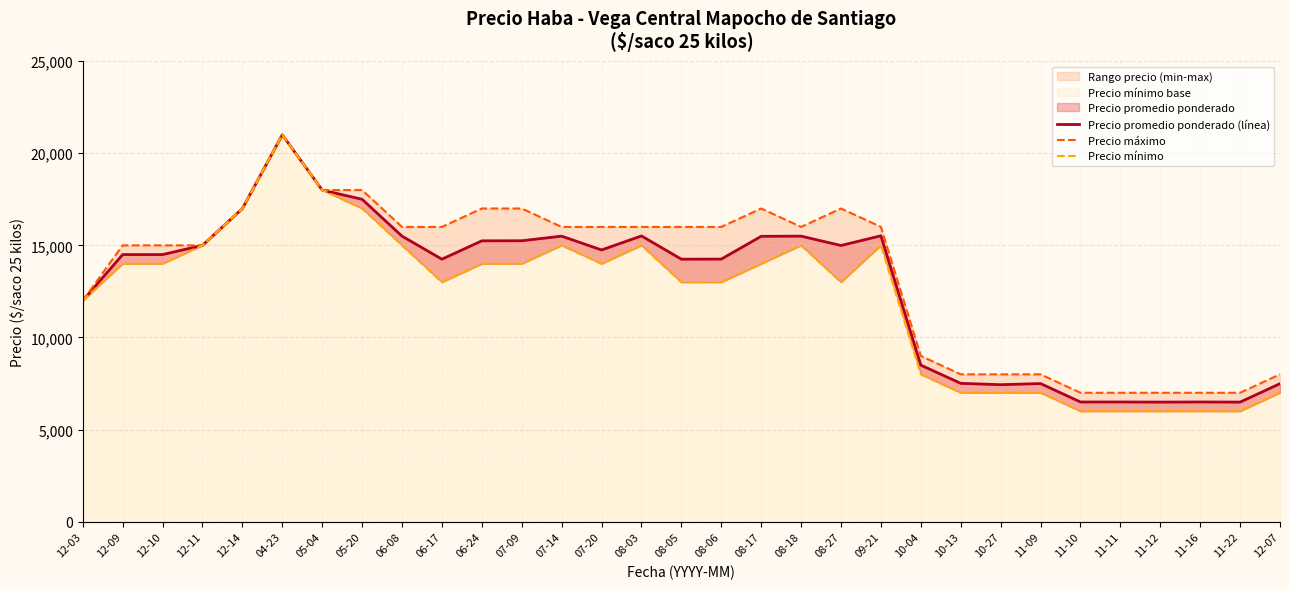

Reading left to right, transcribe all the data shown in this chart.

Precio promedio ponderado (línea): 12-03=12000.0	12-09=14500.0	12-10=14500.0	12-11=15000.0	12-14=17000.0	04-23=21000.0	05-04=18000.0	05-20=17500.0	06-08=15500.0	06-17=14250.0	06-24=15246.0	07-09=15250.0	07-14=15500.0	07-20=14750.0	08-03=15512.0	08-05=14250.0	08-06=14254.0	08-17=15491.0	08-18=15500.0	08-27=14992.3	09-21=15520.0	10-04=8500.0	10-13=7512.0	10-27=7438.0	11-09=7500.0	11-10=6500.0	11-11=6500.0	11-12=6494.0	11-16=6500.0	11-22=6494.0	12-07=7494.0
Precio máximo: 12-03=12000.0	12-09=15000.0	12-10=15000.0	12-11=15000.0	12-14=17000.0	04-23=21000.0	05-04=18000.0	05-20=18000.0	06-08=16000.0	06-17=16000.0	06-24=17000.0	07-09=17000.0	07-14=16000.0	07-20=16000.0	08-03=16000.0	08-05=16000.0	08-06=16000.0	08-17=17000.0	08-18=16000.0	08-27=17000.0	09-21=16000.0	10-04=9000.0	10-13=8000.0	10-27=8000.0	11-09=8000.0	11-10=7000.0	11-11=7000.0	11-12=7000.0	11-16=7000.0	11-22=7000.0	12-07=8000.0
Precio mínimo: 12-03=12000.0	12-09=14000.0	12-10=14000.0	12-11=15000.0	12-14=17000.0	04-23=21000.0	05-04=18000.0	05-20=17000.0	06-08=15000.0	06-17=13000.0	06-24=14000.0	07-09=14000.0	07-14=15000.0	07-20=14000.0	08-03=15000.0	08-05=13000.0	08-06=13000.0	08-17=14000.0	08-18=15000.0	08-27=13000.0	09-21=15000.0	10-04=8000.0	10-13=7000.0	10-27=7000.0	11-09=7000.0	11-10=6000.0	11-11=6000.0	11-12=6000.0	11-16=6000.0	11-22=6000.0	12-07=7000.0